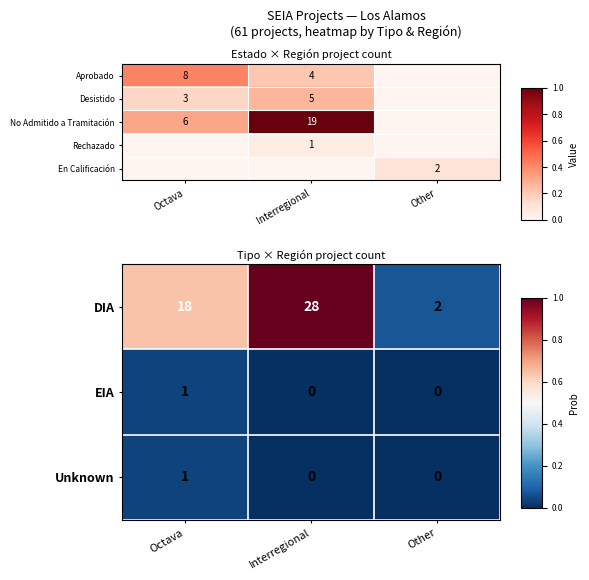

Is it true that DIA equals 18 at Octava?

True